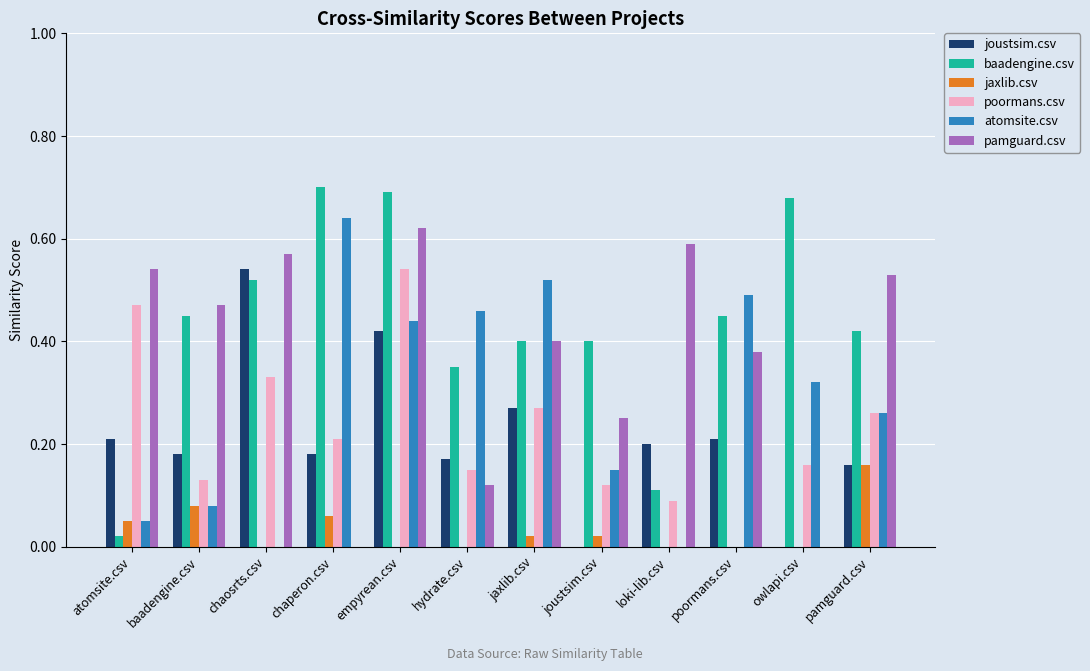

Between baadengine.csv and joustsim.csv, which series saw the biggest shift?

pamguard.csv